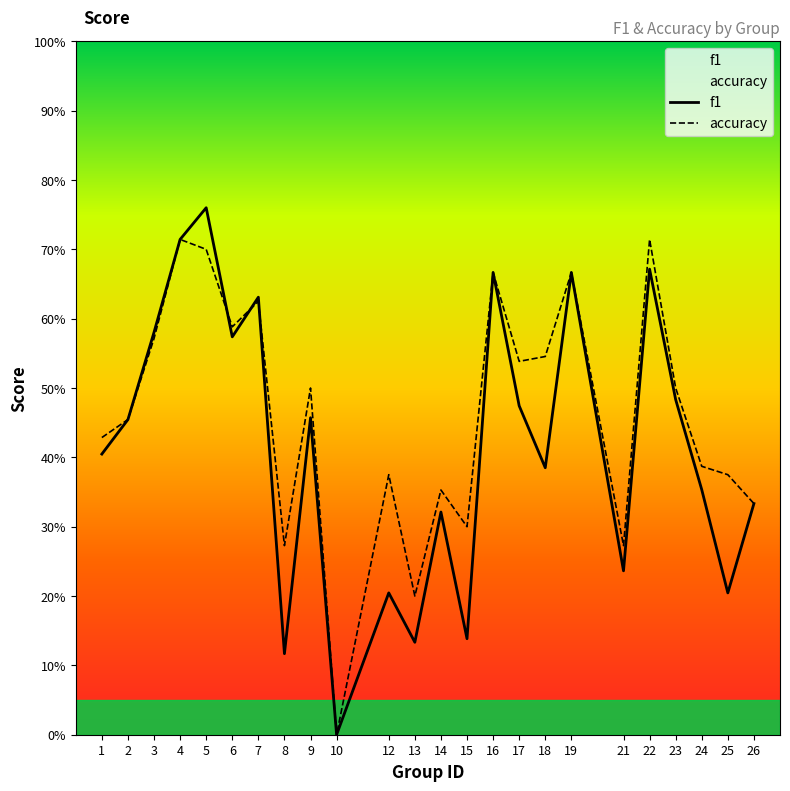

True or false: accuracy has more than 0 points higher than both neighbors.

True